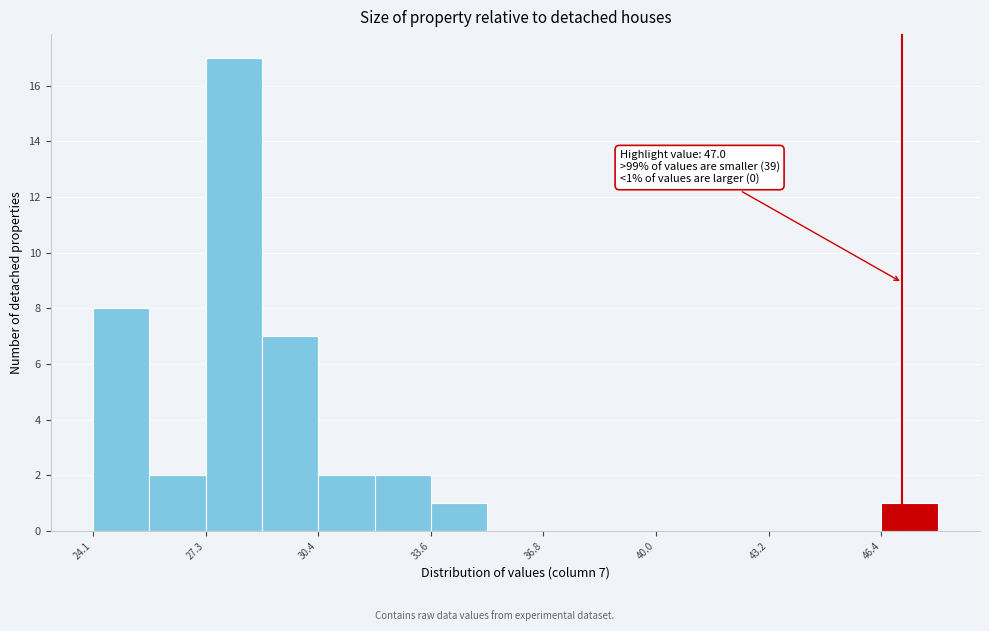

Read against the x-axis, roughly where is the centre of the tallest bar?

28.0